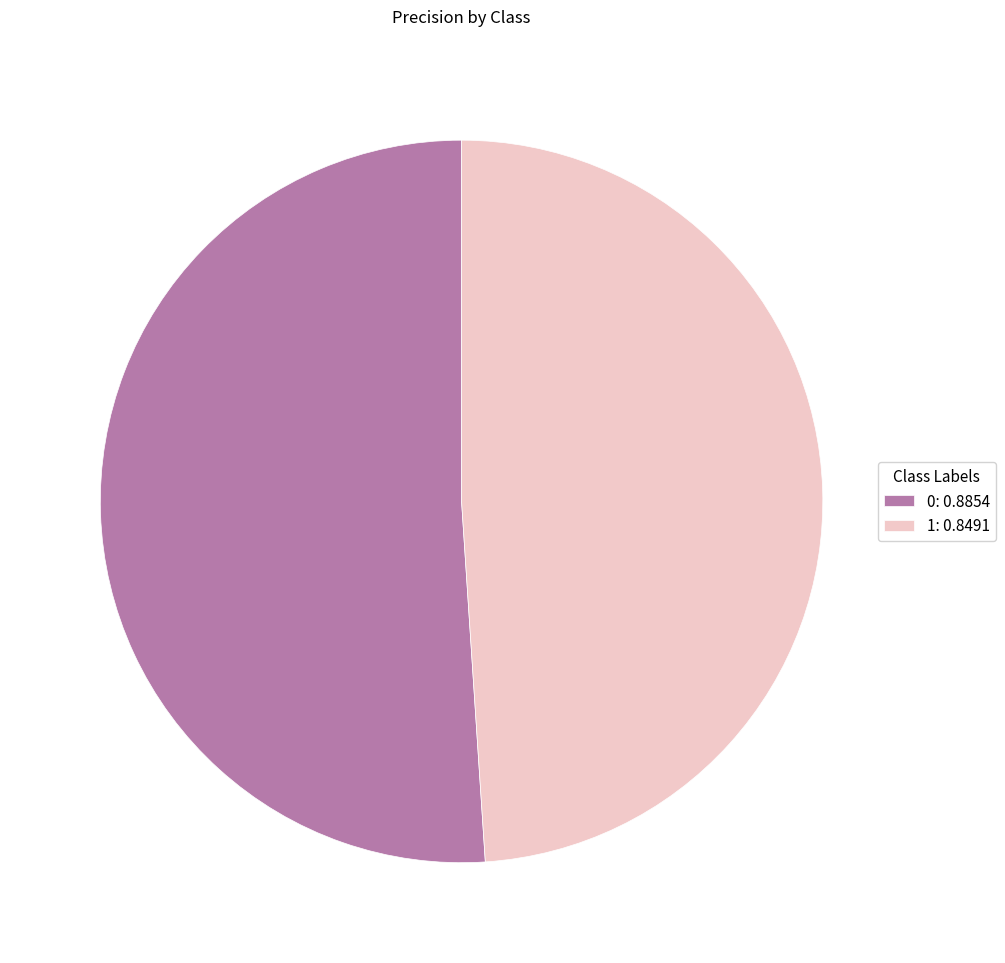

How many segments does this pie chart have?

2